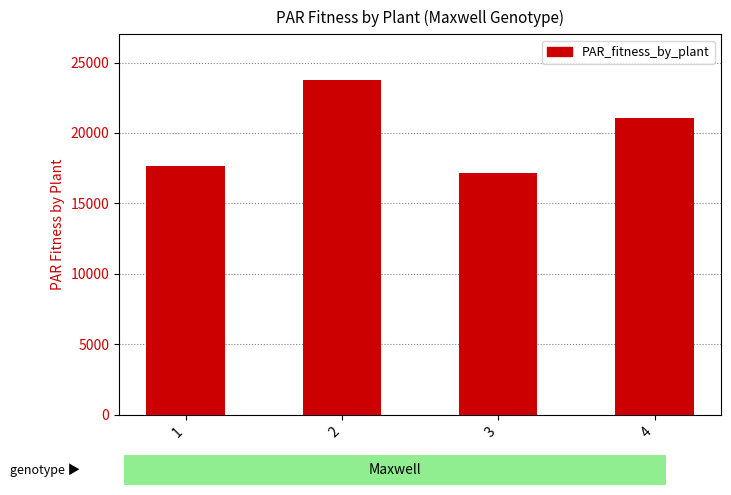

At which category does the chart reach its minimum across all series?

3